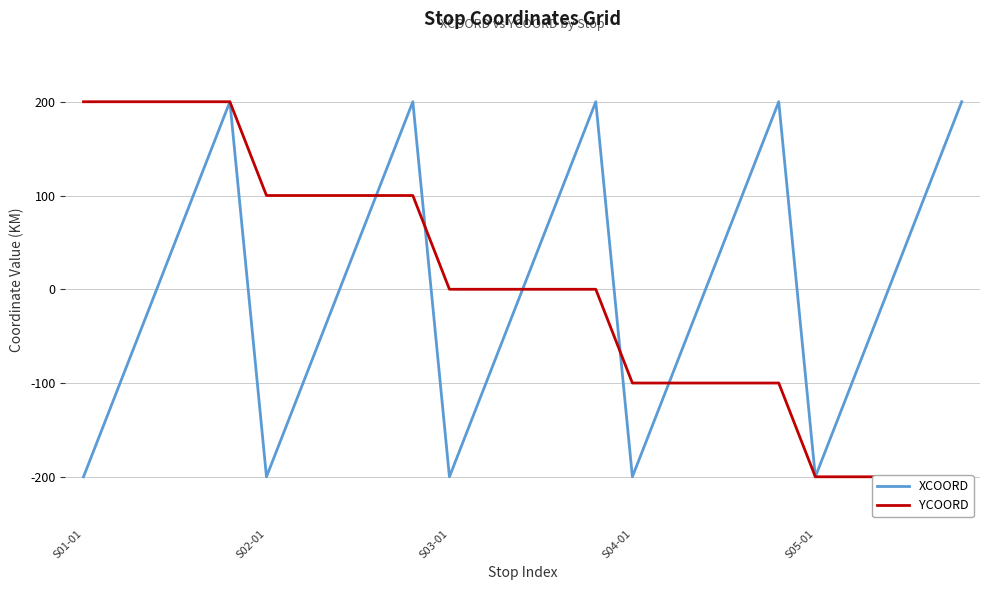

The value of XCOORD at S05-01 is 130. True or false?

False